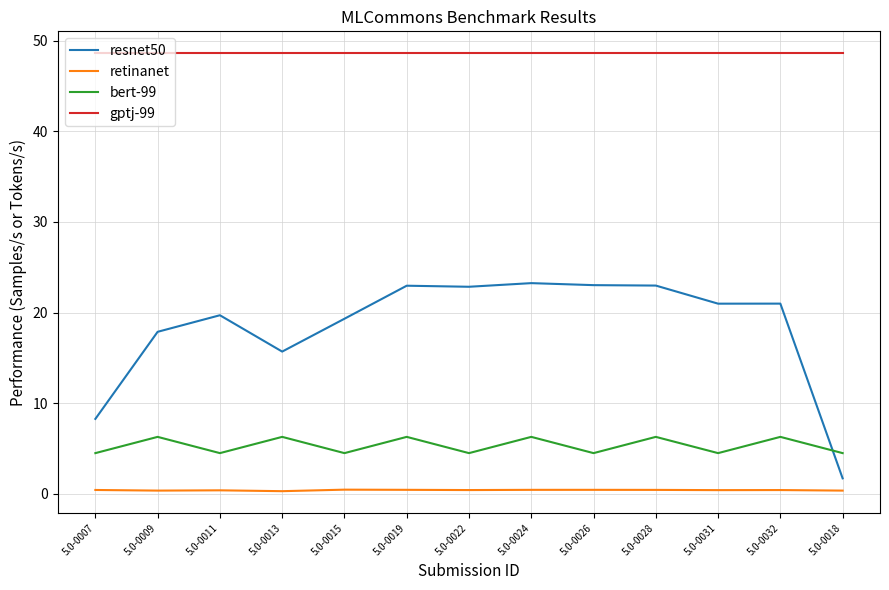

What are all the series names shown in the legend?

resnet50, retinanet, bert-99, gptj-99